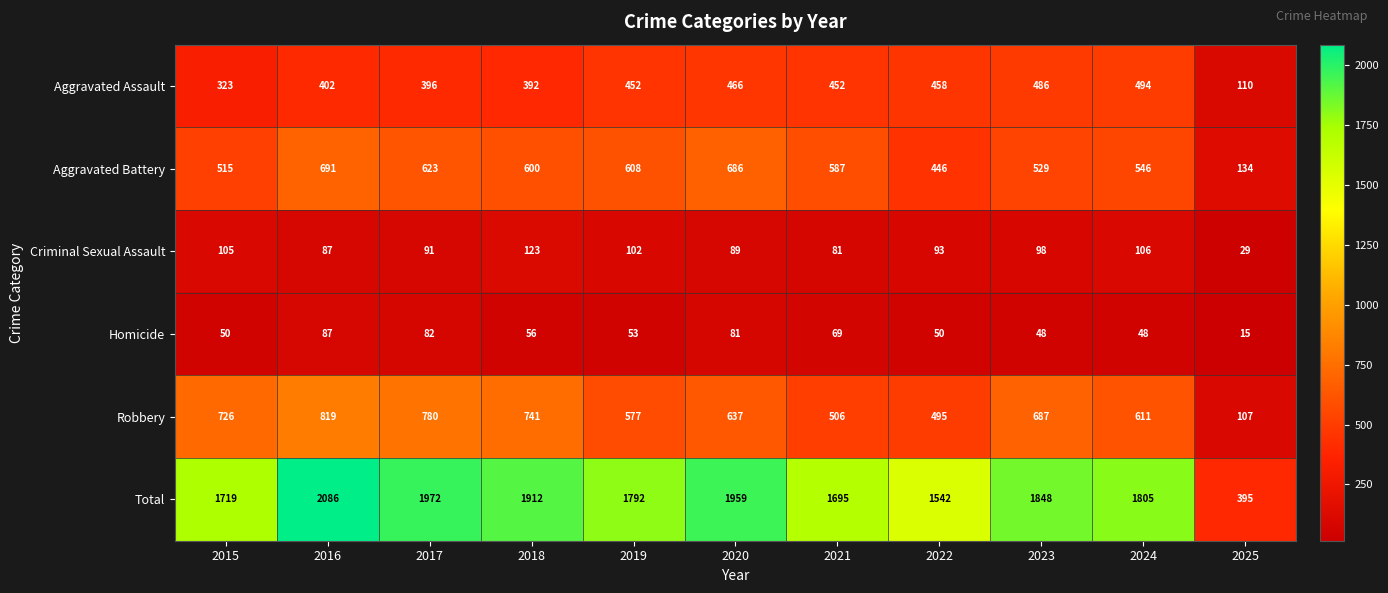

What is the minimum value shown in the chart?

15